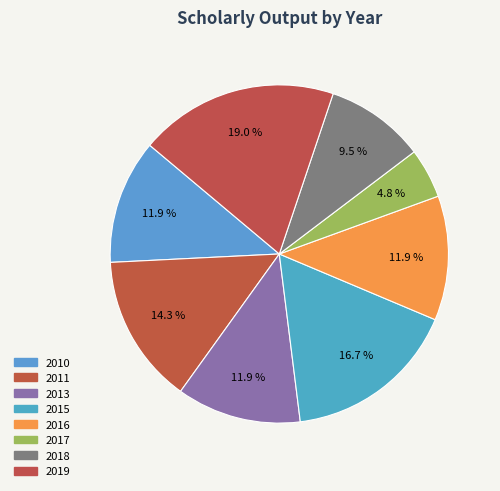

Count the number of slices in the pie.

8